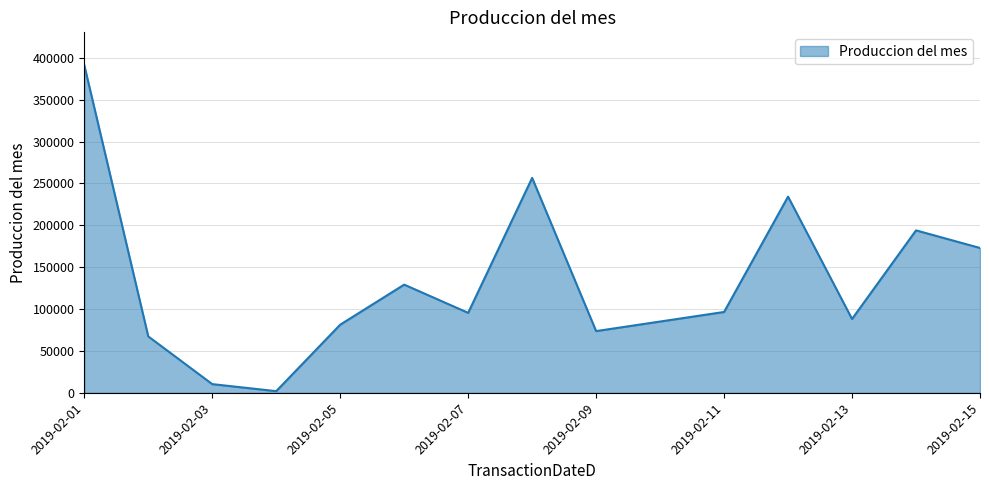

What is the difference between the maximum and second lowest values?

380857